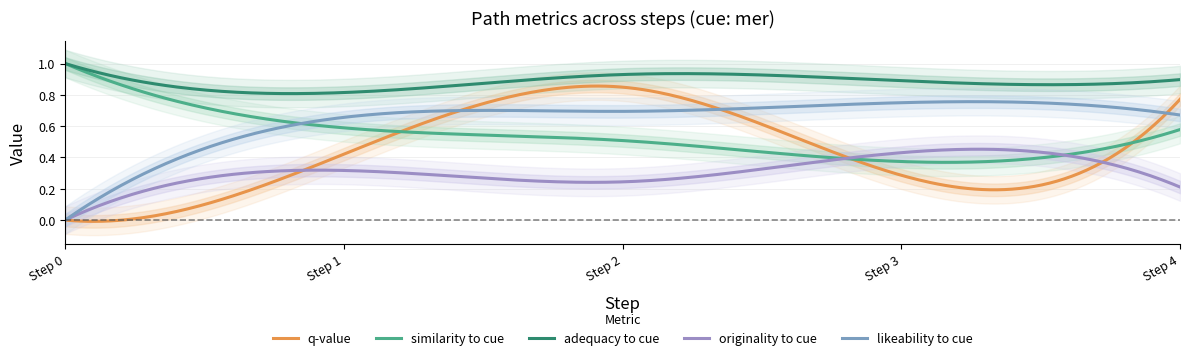

True or false: likeability_to_cue has more than 2 interior local peaks.

False